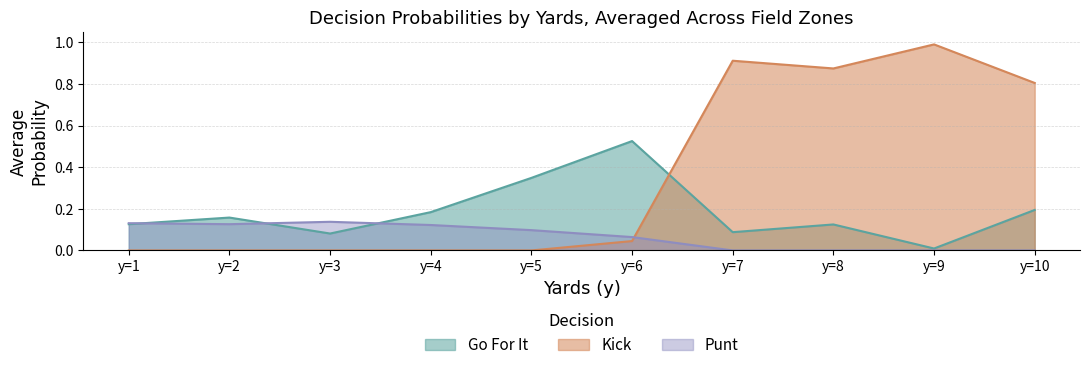

Which series has the widest spread of values?

Kick